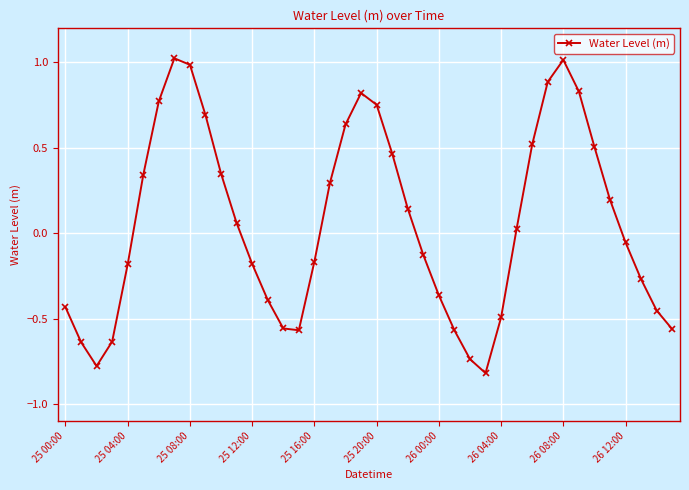

What is the value of the 36th point from the left?

0.2